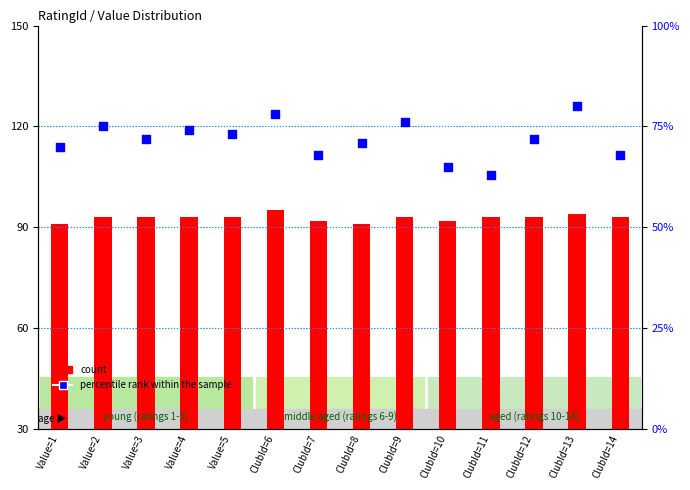

What are all the series names shown in the legend?

count, percentile rank within the sample